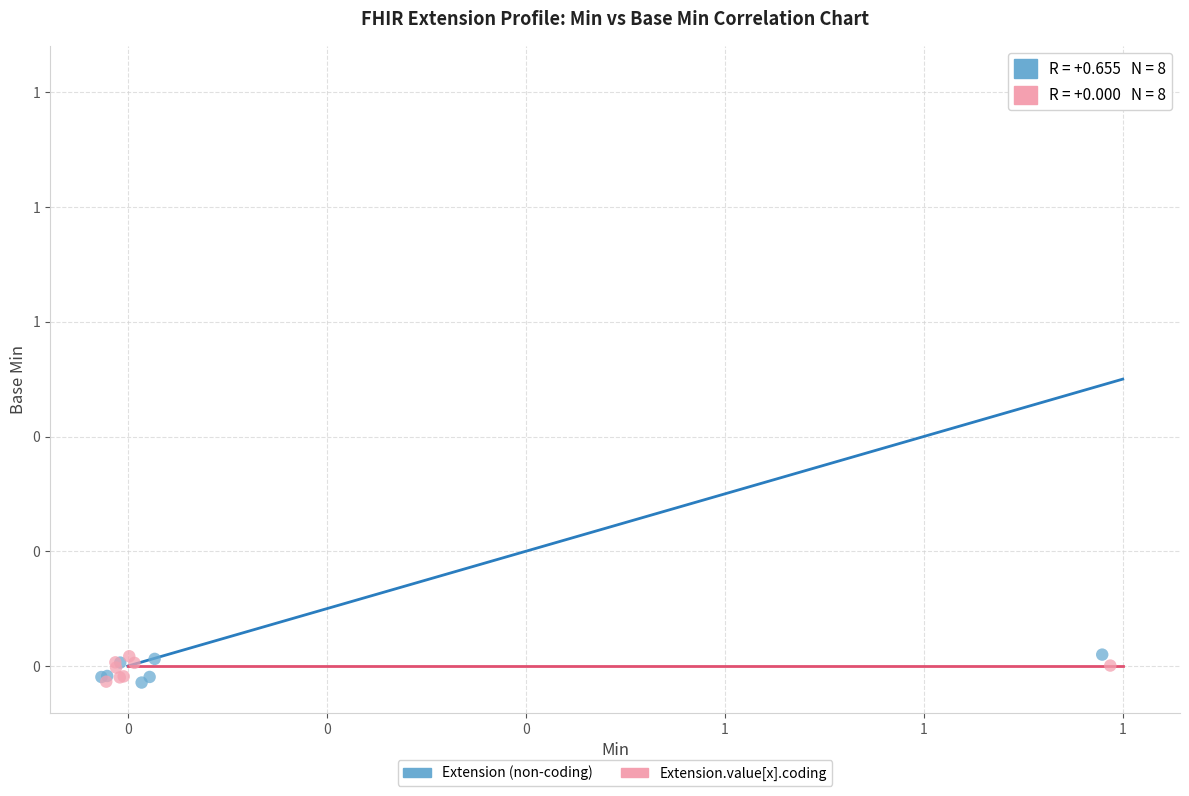

Which series reaches the maximum Y coordinate?

Extension (non-coding)